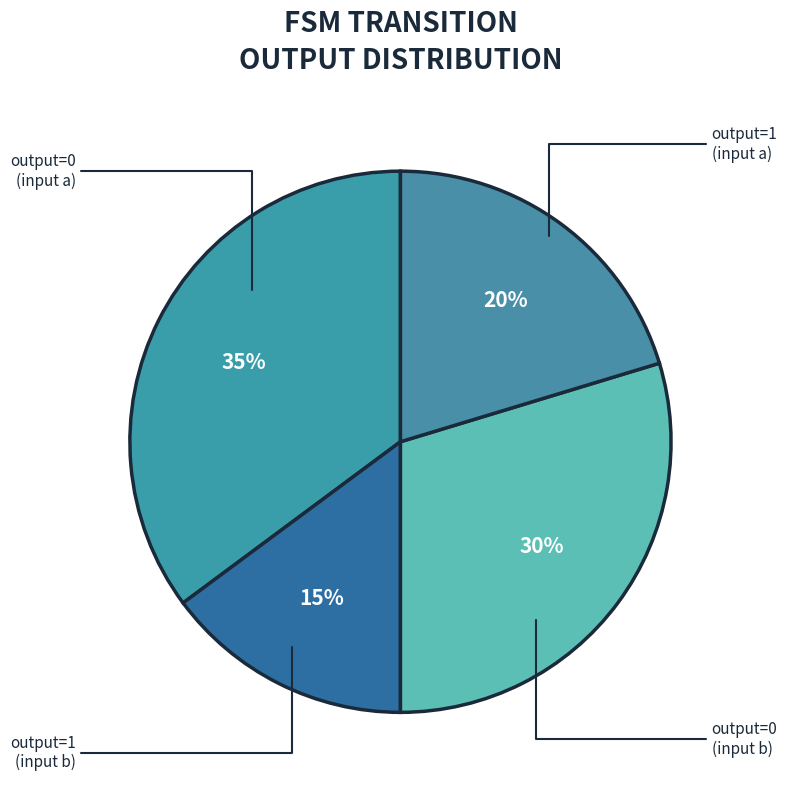

Count the number of slices in the pie.

4